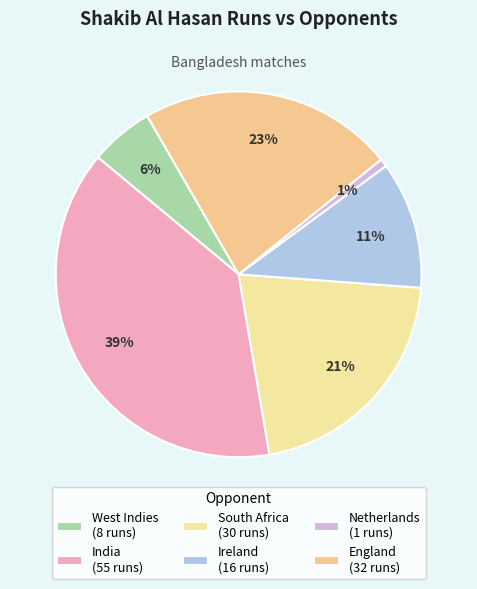

To the nearest percent, what is the average slice percentage?

17%